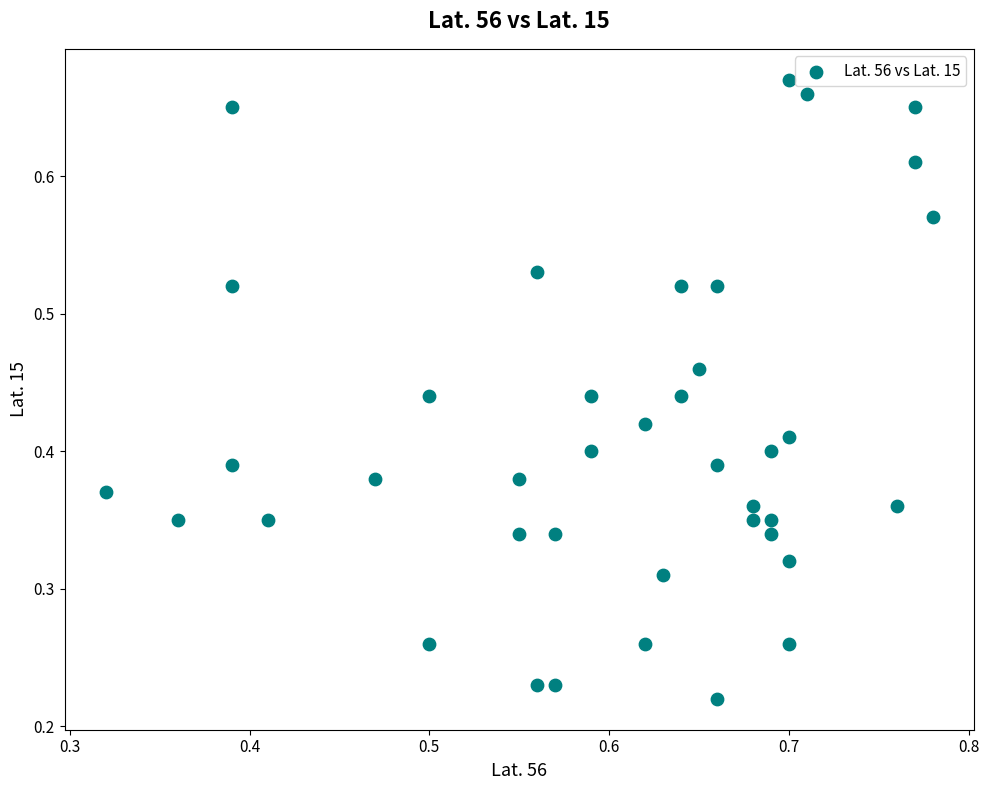

How many data points are displayed?

40